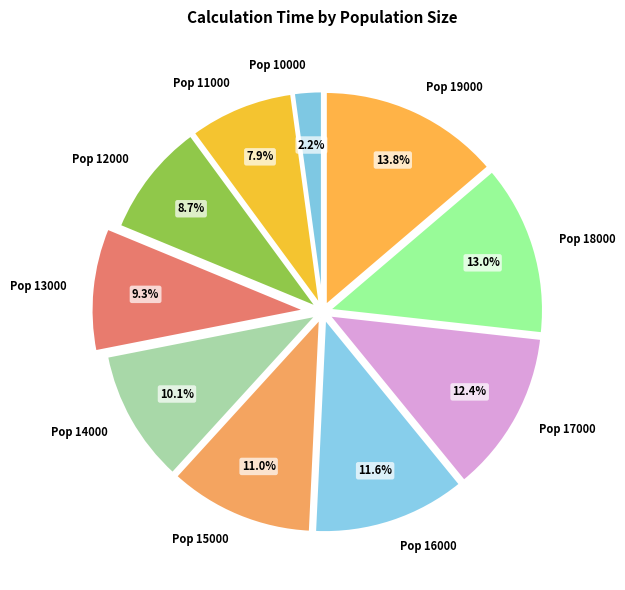

Count the number of slices in the pie.

10